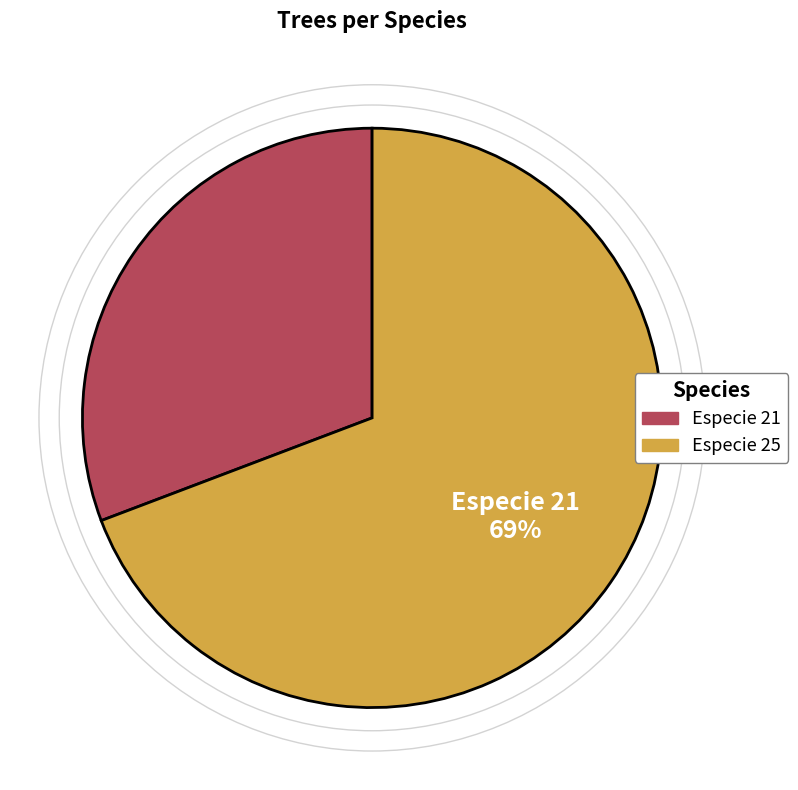

To the nearest percent, what portion does Especie 25 represent?

69%